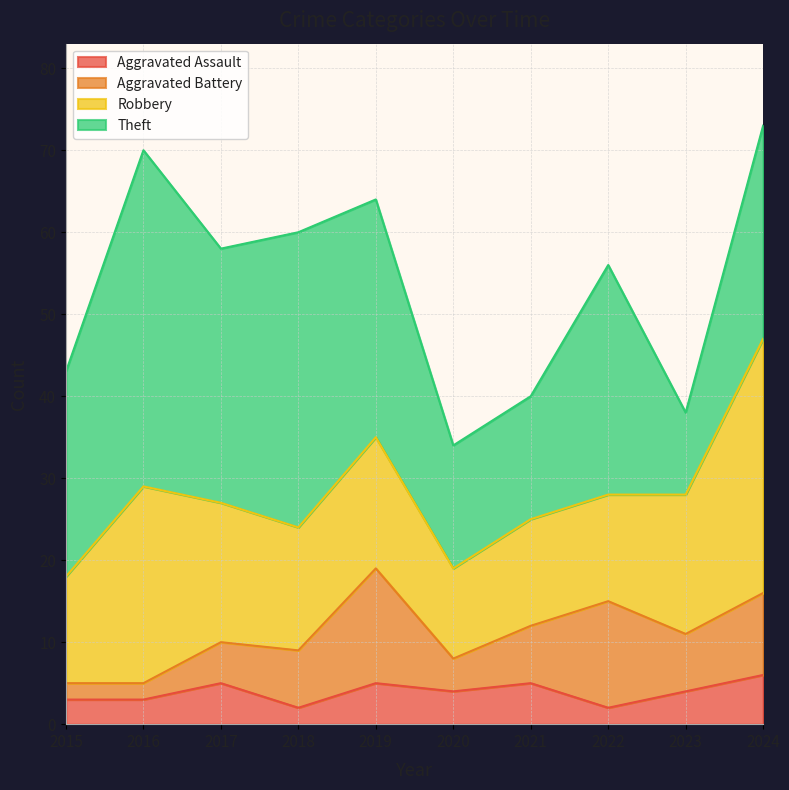

What is the minimum value for Robbery?

11